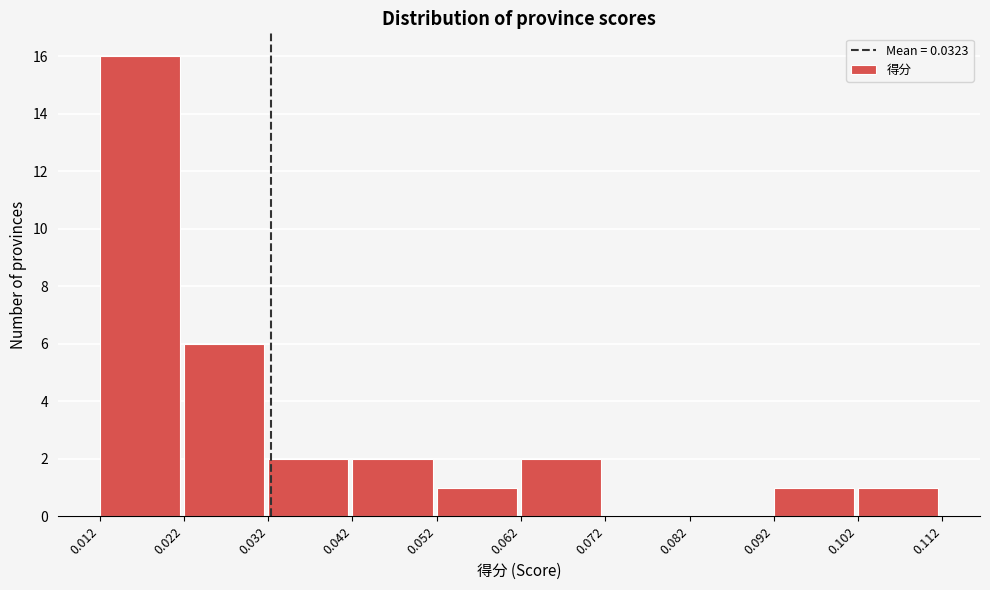

Reading left to right, transcribe this chart: for each bar, give the range it covers on the x-axis and its height. The values are not printed on the chart, so give them approximately, as read against the axis.

0.012 to 0.022: 16
0.022 to 0.032: 6
0.032 to 0.042: 2
0.042 to 0.052: 2
0.052 to 0.062: 1
0.062 to 0.072: 2
0.072 to 0.082: 0
0.082 to 0.092: 0
0.092 to 0.102: 1
0.102 to 0.112: 1